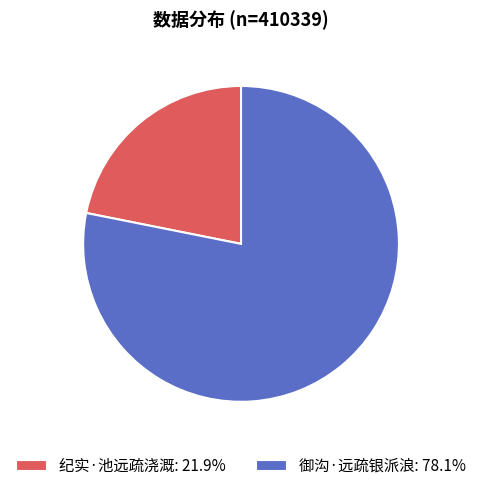

Combined, do 御沟·远疏银派浪: 78.1% and 纪实·池远疏浇溉: 21.9% account for over 50%?

Yes